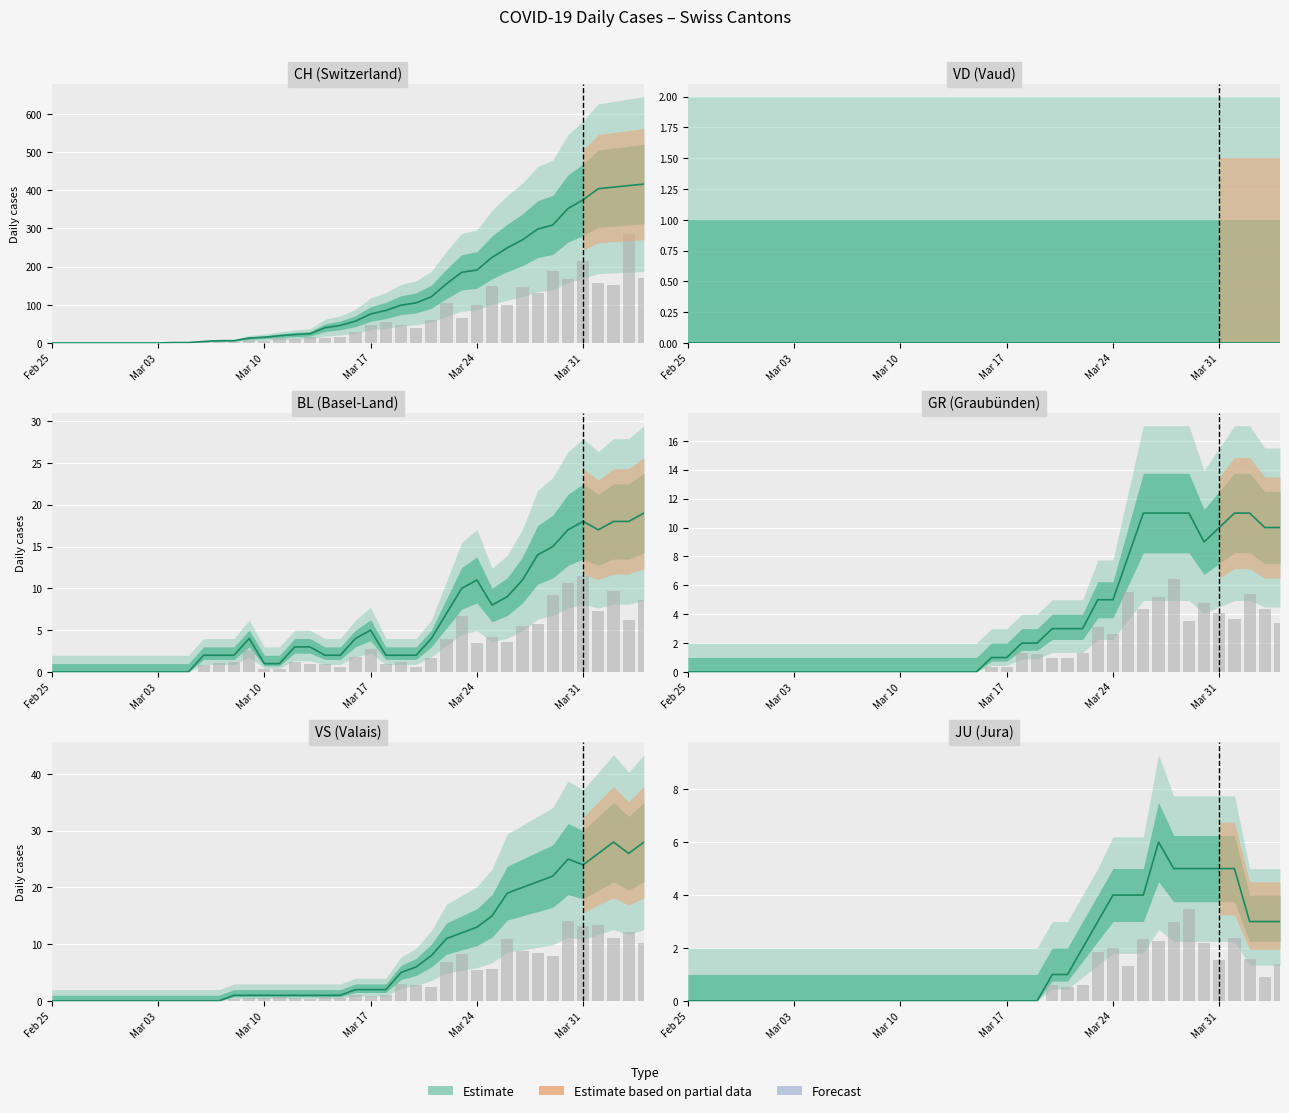

What is the sum of the CH values at 2020-03-30 and 2020-04-03?

764